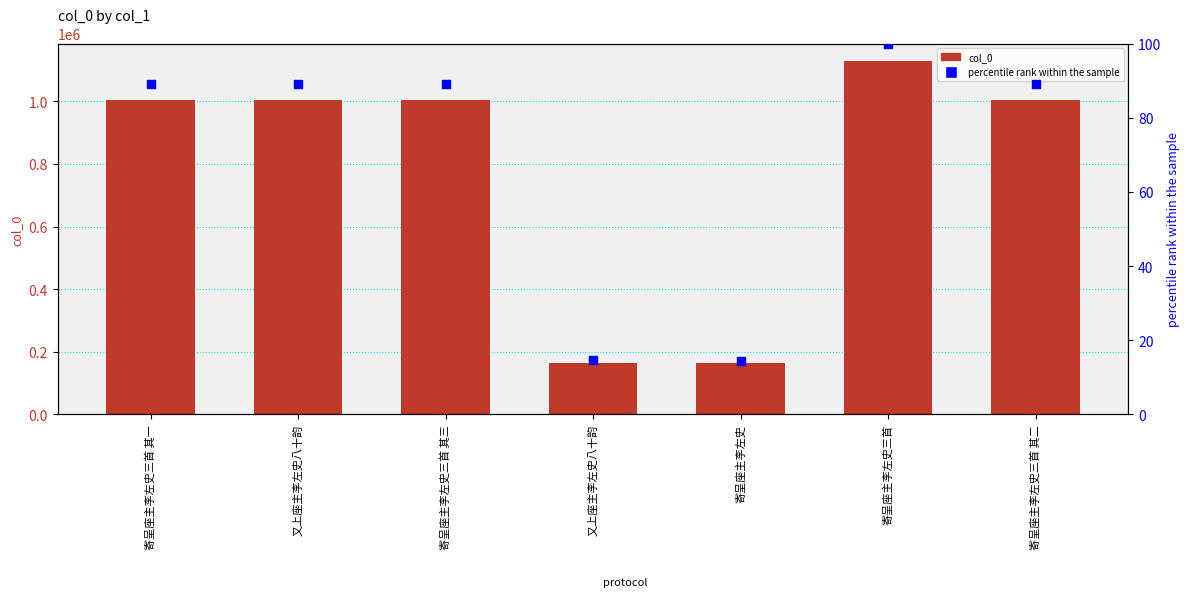

Which series has the largest total across all categories?

col_0